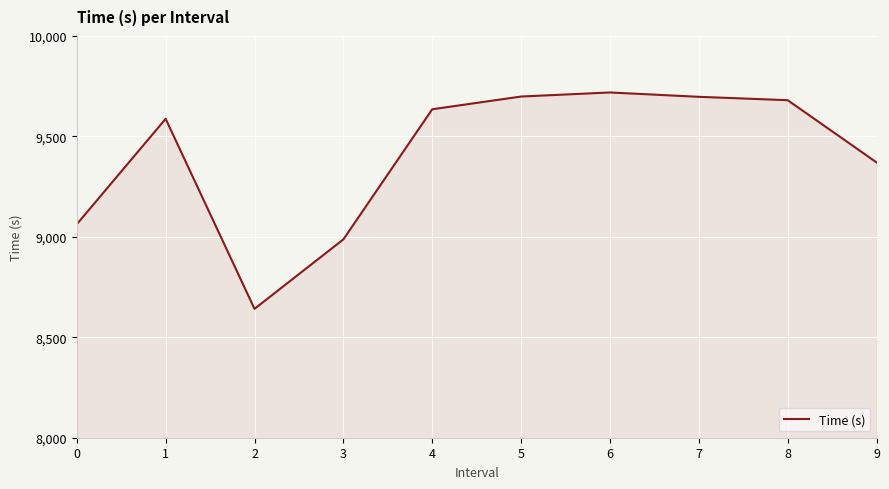

What is the minimum value shown in the chart?

8641.6